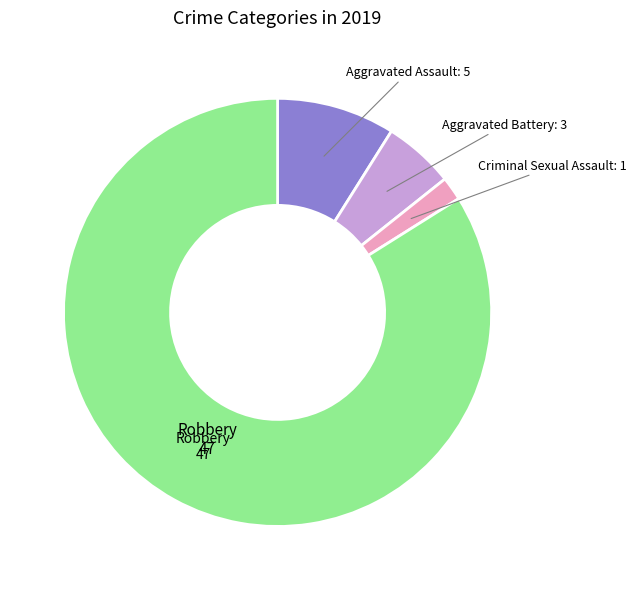

Is there any slice that represents more than half of the pie?

Yes